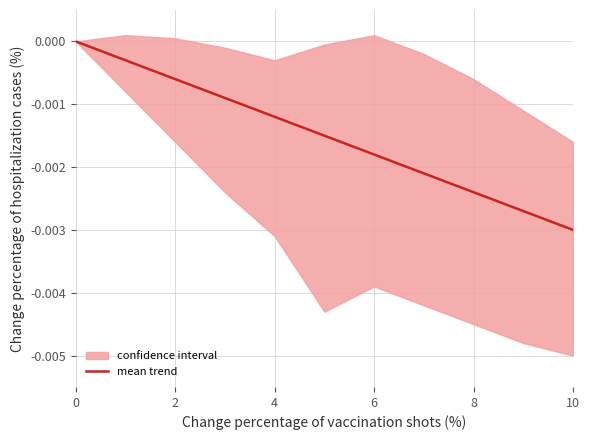

The chart shows a value of -0.0 at 6. True or false?

True